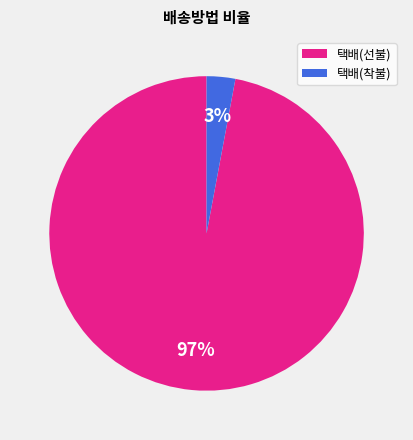

Does any single category account for the majority?

Yes